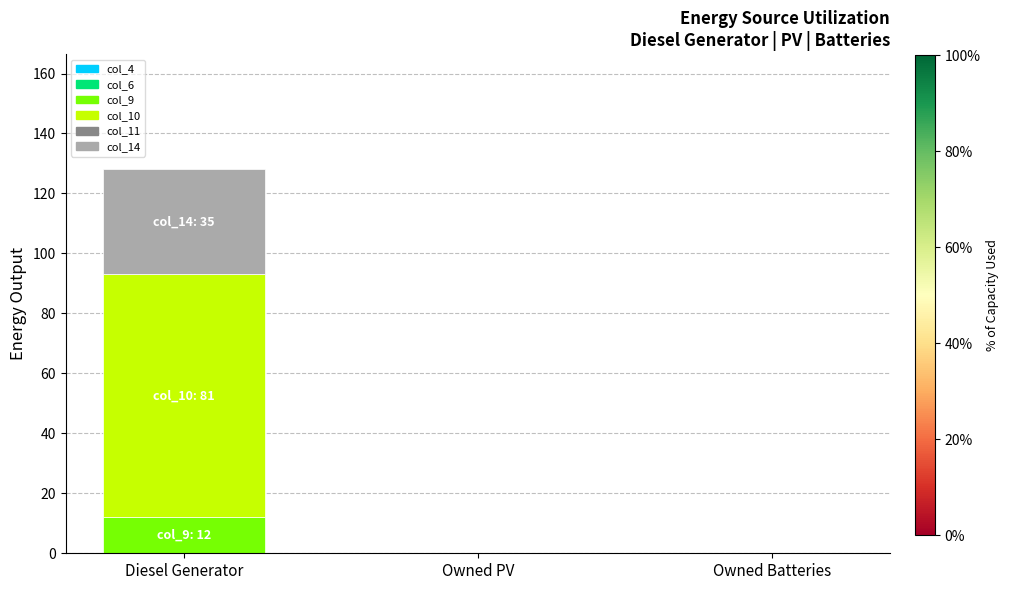

At which category is the sum across all series the highest?

Diesel Generator